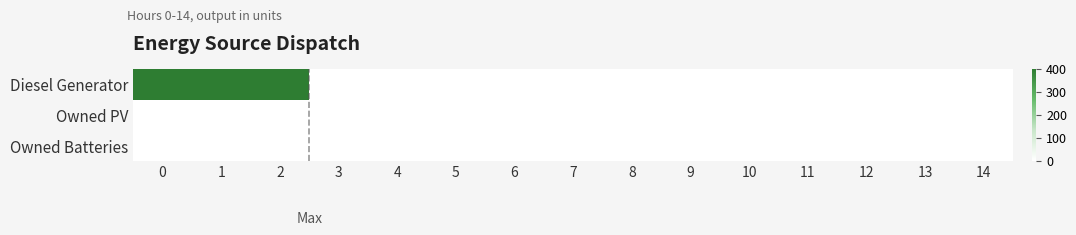

Which series has the largest range (max minus min)?

Diesel Generator